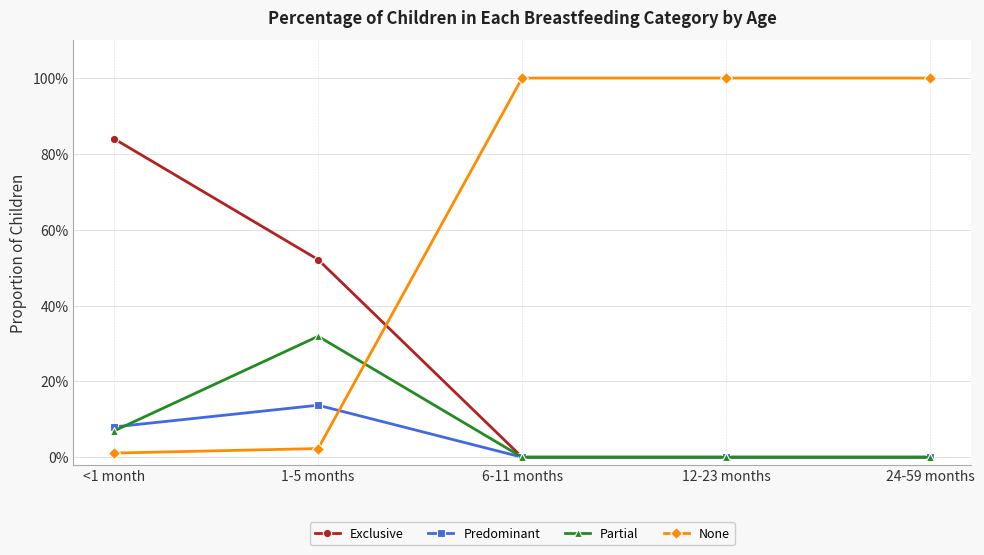

What is the label of the 5th point from the left?

24-59 months